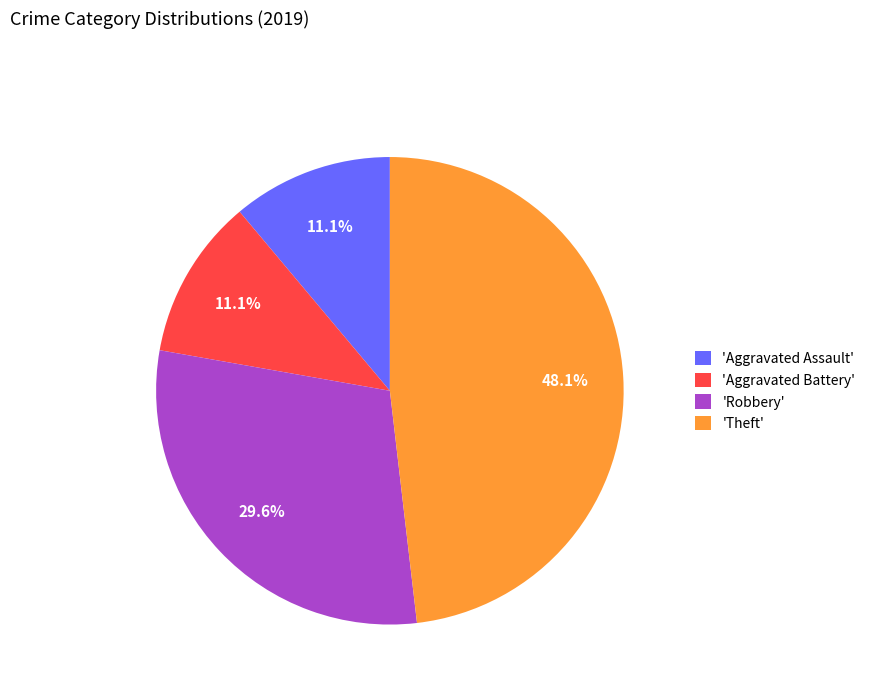

What is the largest slice in the pie chart?

'Theft'